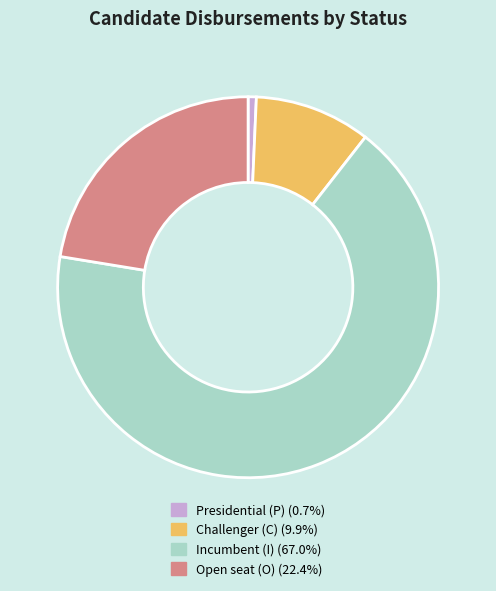

Does any single category account for the majority?

Yes